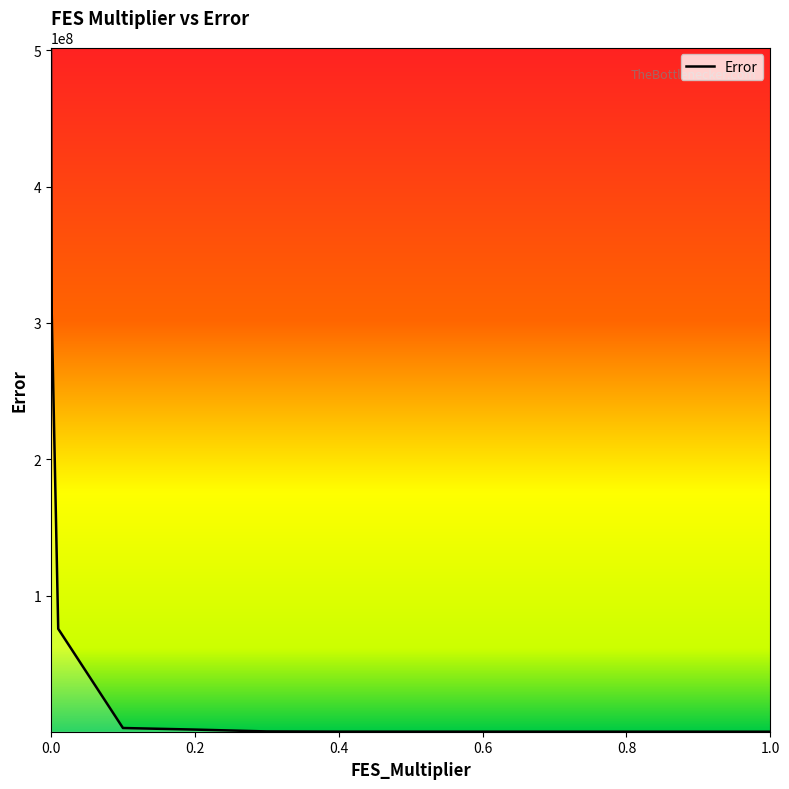

What is the maximum value shown in the chart?

501960724.1